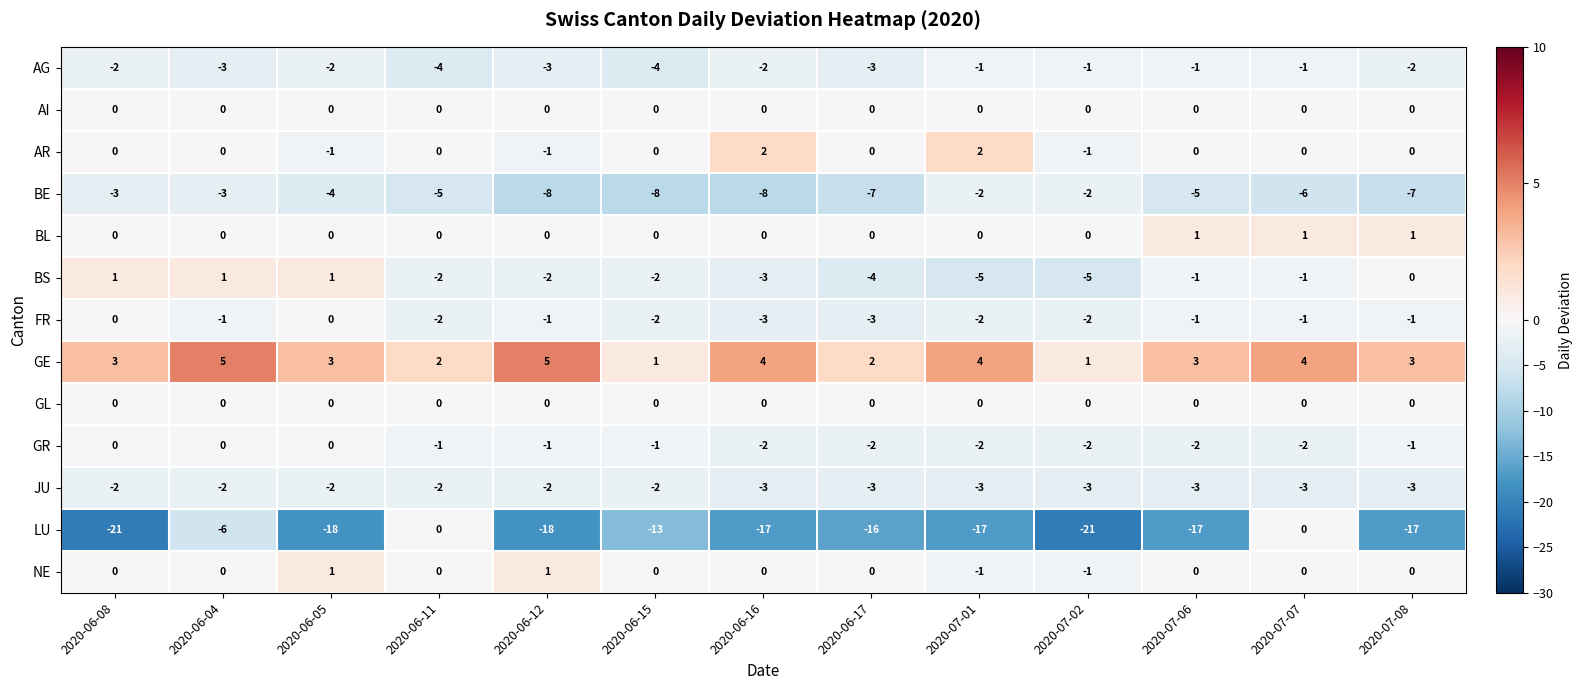

At how many categories does at least one series exceed -18?

13